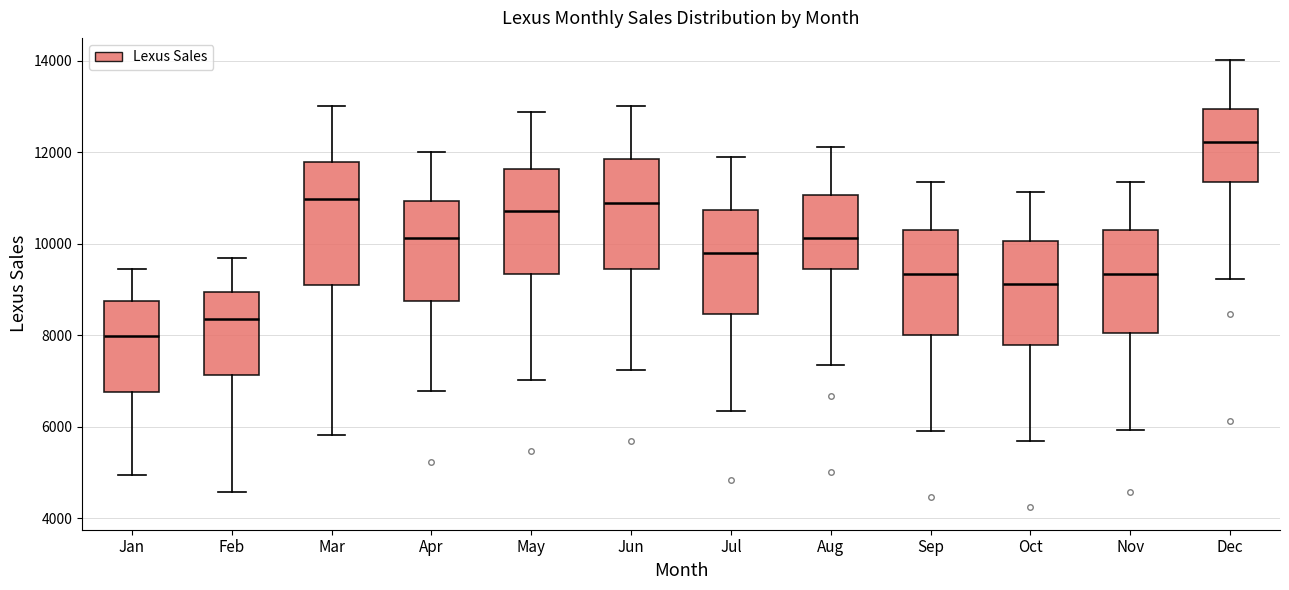

Reading left to right, read every box against the y-axis: the position of its median line, the range the box covers, and the ends of its whiskers. The values are not printed on the chart, so give them approximately, as read against the axis.

Jan: median 8000, box 6800 to 8800, whiskers 5000 to 9400
Feb: median 8400, box 7200 to 9000, whiskers 4600 to 9600
Mar: median 11000, box 9200 to 11800, whiskers 5800 to 13000
Apr: median 10200, box 8800 to 11000, whiskers 6800 to 12000
May: median 10800, box 9400 to 11600, whiskers 7000 to 12800
Jun: median 10800, box 9400 to 11800, whiskers 7200 to 13000
Jul: median 9800, box 8400 to 10800, whiskers 6400 to 11800
Aug: median 10200, box 9400 to 11000, whiskers 7400 to 12200
Sep: median 9400, box 8000 to 10200, whiskers 6000 to 11400
Oct: median 9200, box 7800 to 10000, whiskers 5600 to 11200
Nov: median 9400, box 8000 to 10200, whiskers 6000 to 11400
Dec: median 12200, box 11400 to 13000, whiskers 9200 to 14000